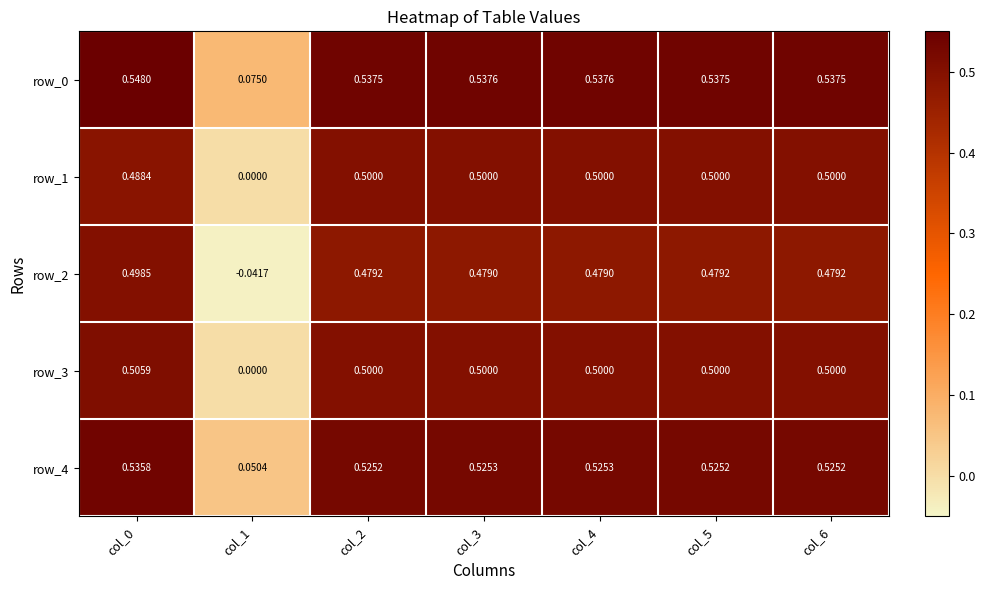

What is the sum of the row_0 values at col_1 and col_4?

0.6